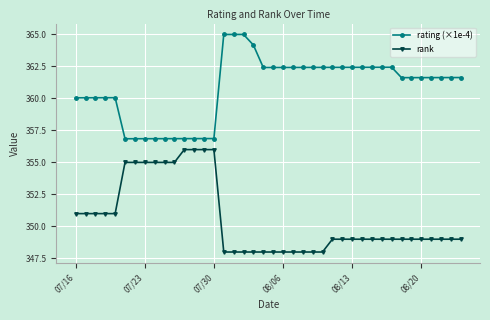

At how many categories does at least one series exceed 362?

18